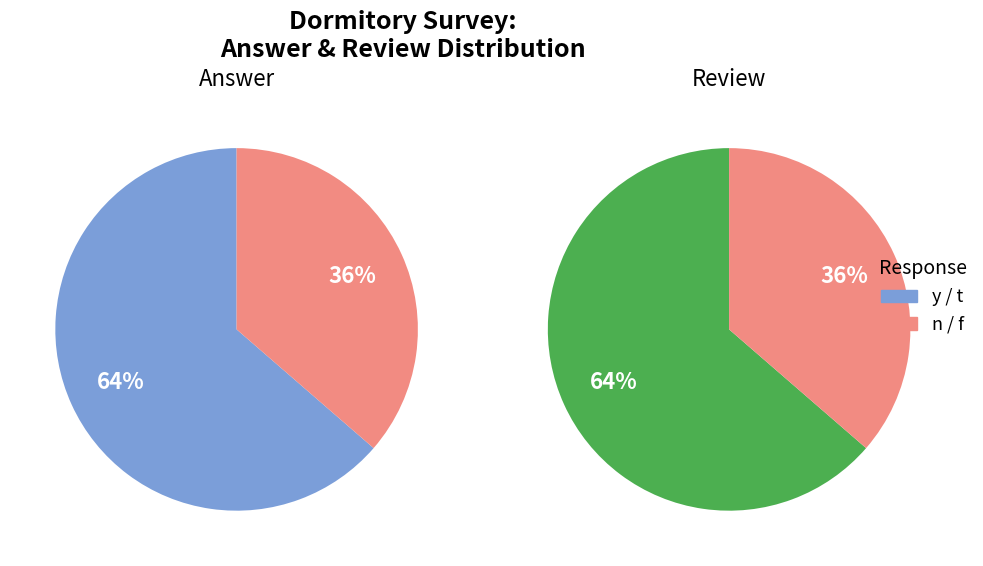

Is there any slice that represents more than half of the pie?

Yes